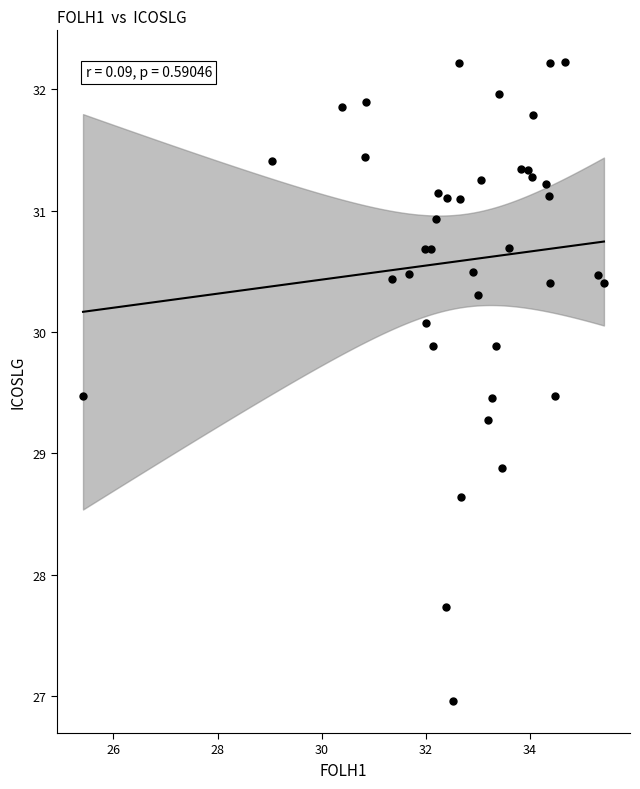

What is the range of X values (max minus min)?

10.0